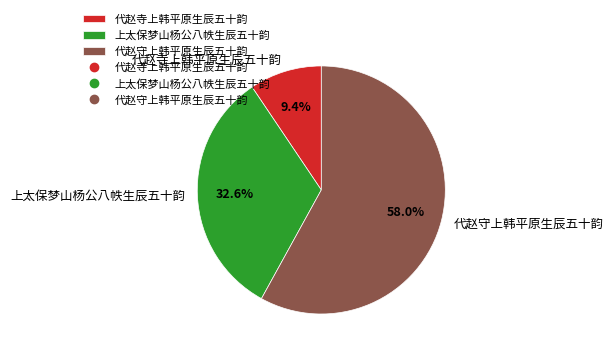

Rank the categories by value from highest to lowest.

代赵守上韩平原生辰五十韵, 上太保梦山杨公八帙生辰五十韵, 代赵寺上韩平原生辰五十韵